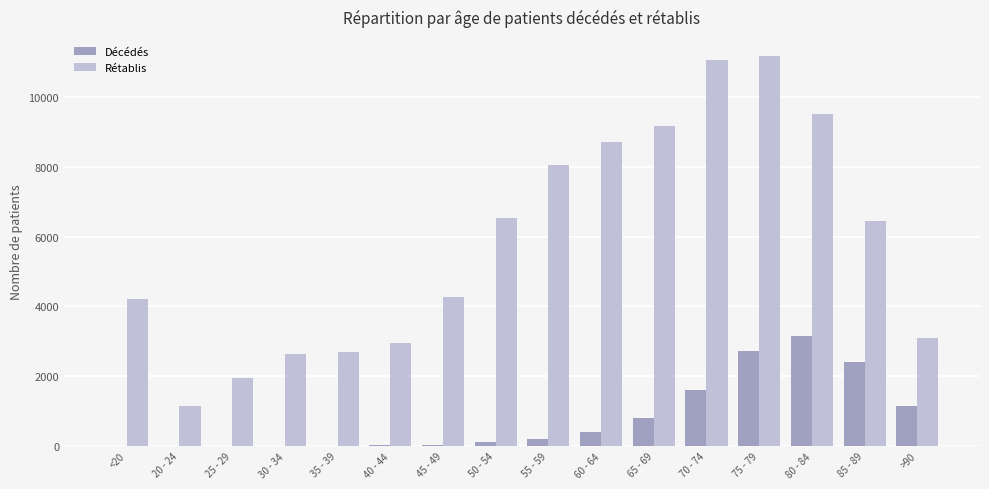

At which category is the sum across all series the highest?

75 - 79